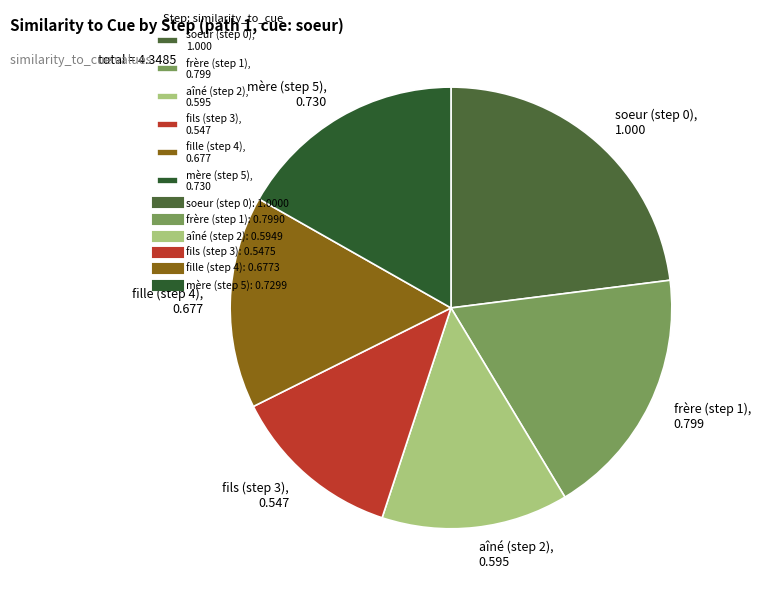

Is the sum of fille (step 4), 0.677 and aîné (step 2), 0.595 greater than half?

No